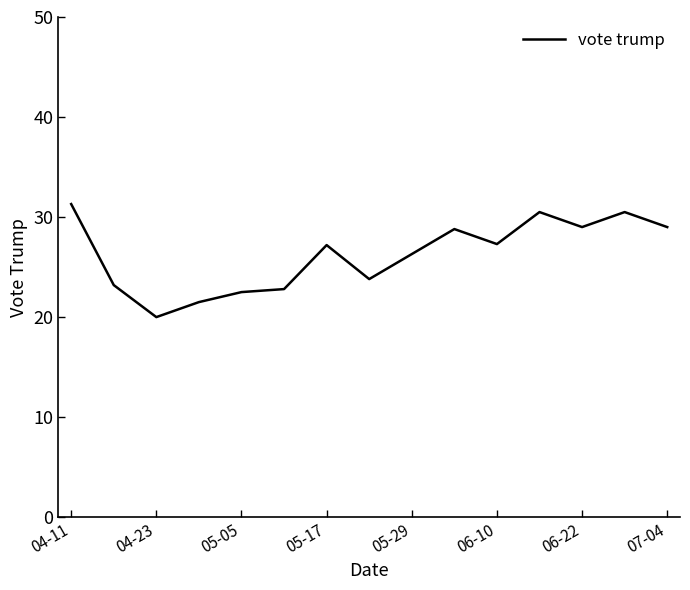

What is the maximum value shown in the chart?

31.3